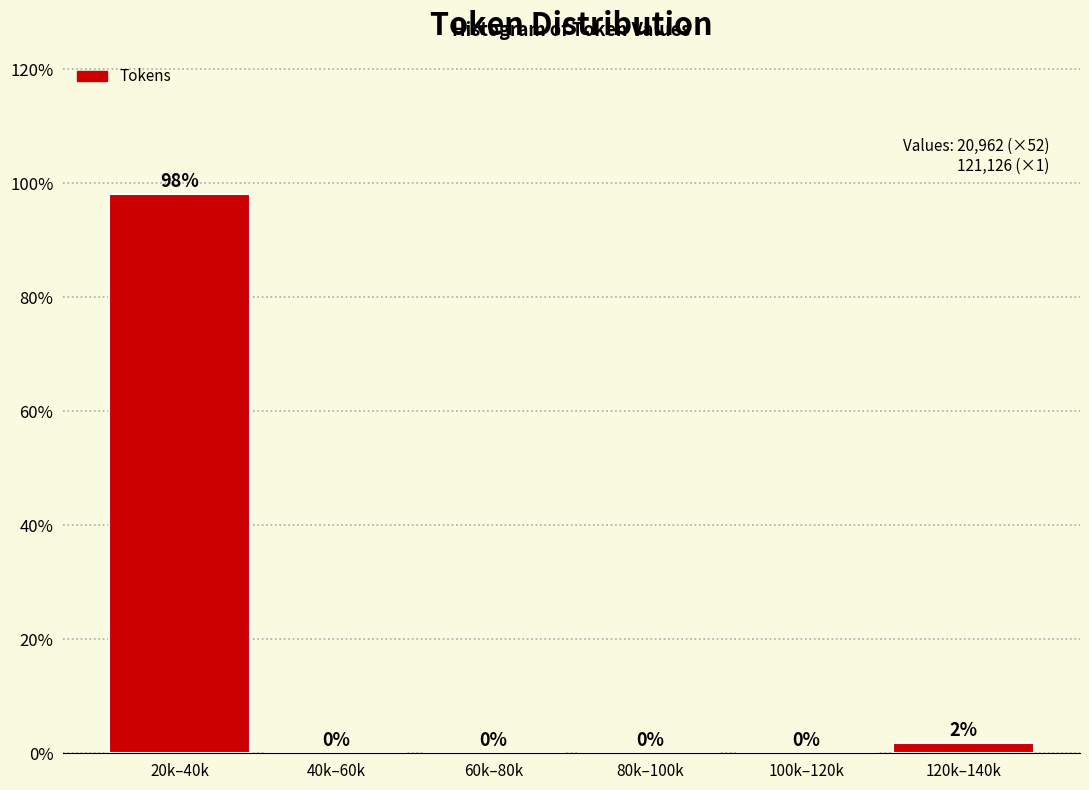

Between 100k–120k and 120k–140k, which is larger?

120k–140k